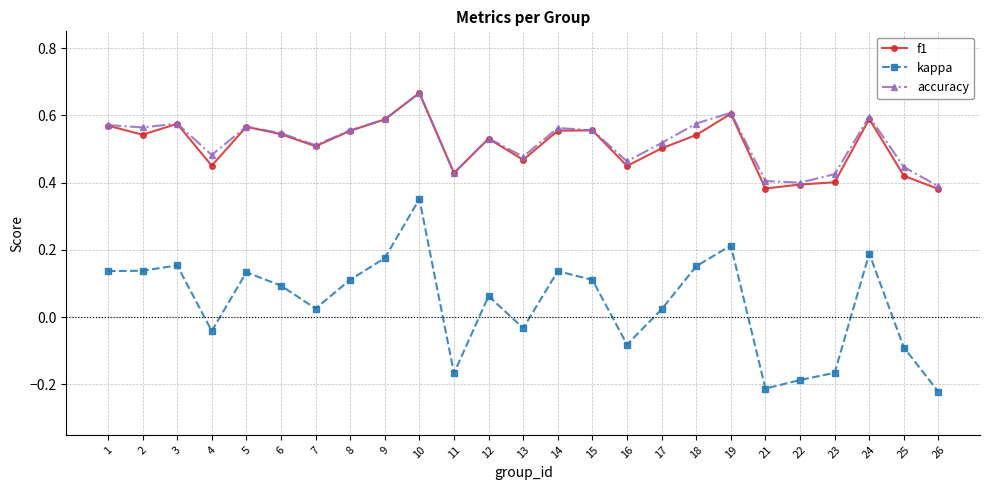

The kappa series shows 0.1 at 12. True or false?

True